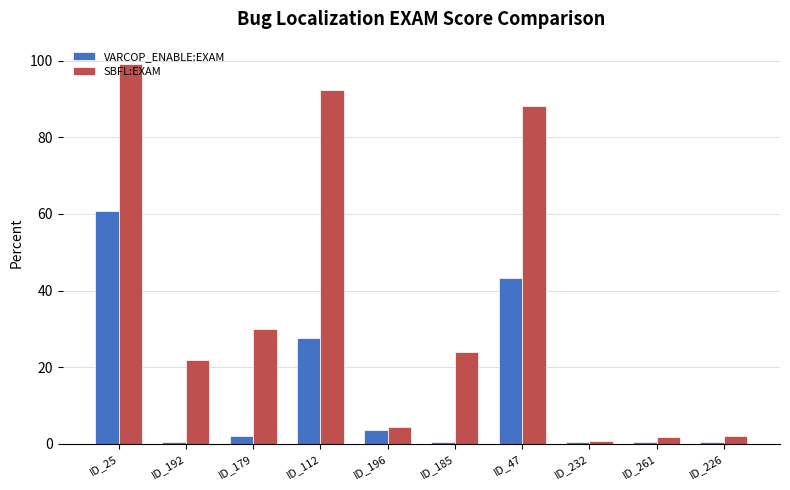

What is the average value of the SBFL:EXAM series?

36.4